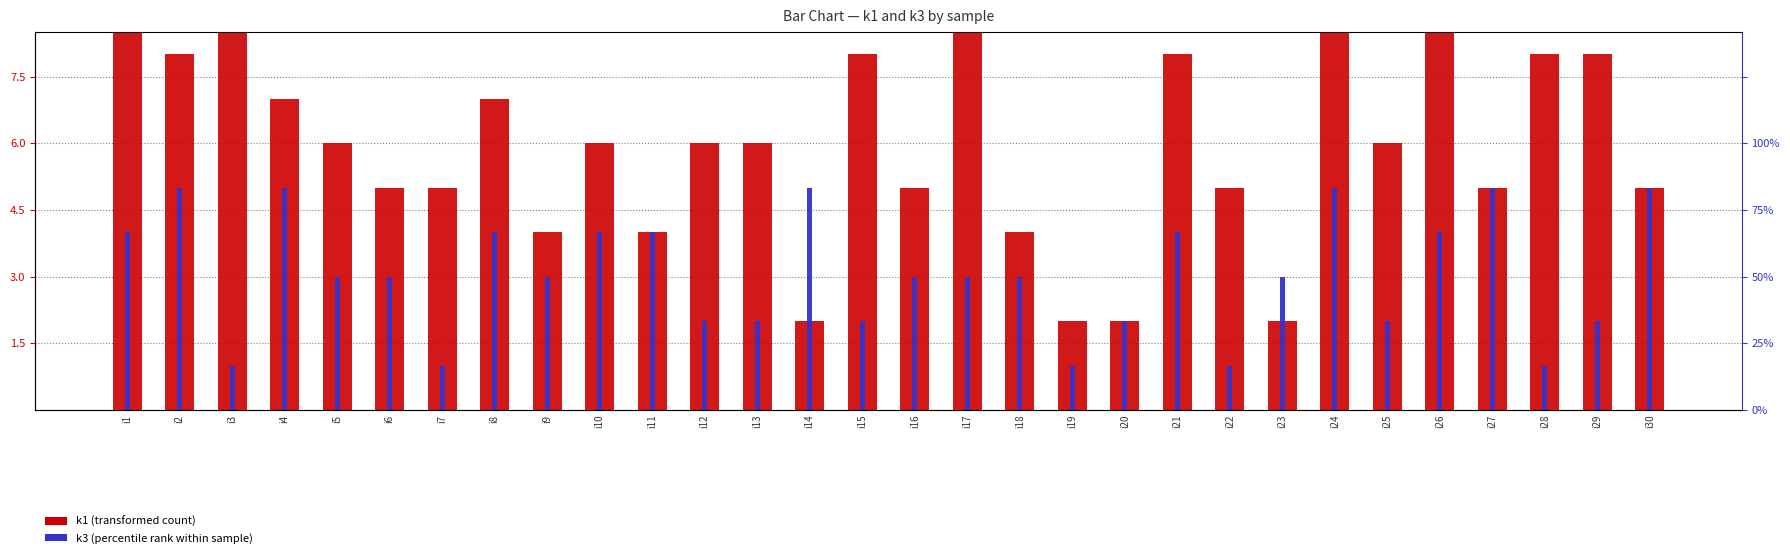

Count the k1 (transformed count) values in the range 5 to 8.

18